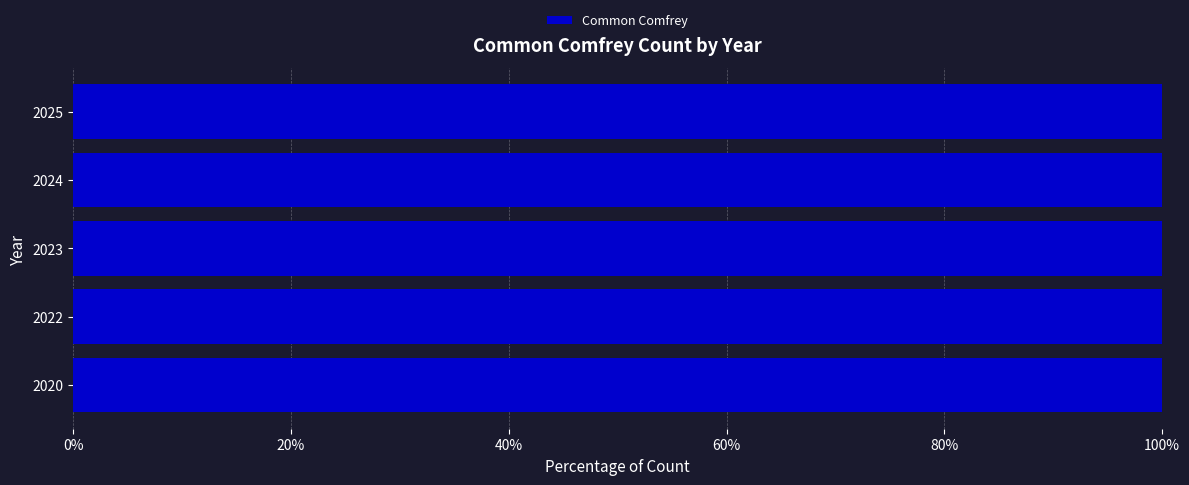

Is it true that the value at 2025 is 7?

True